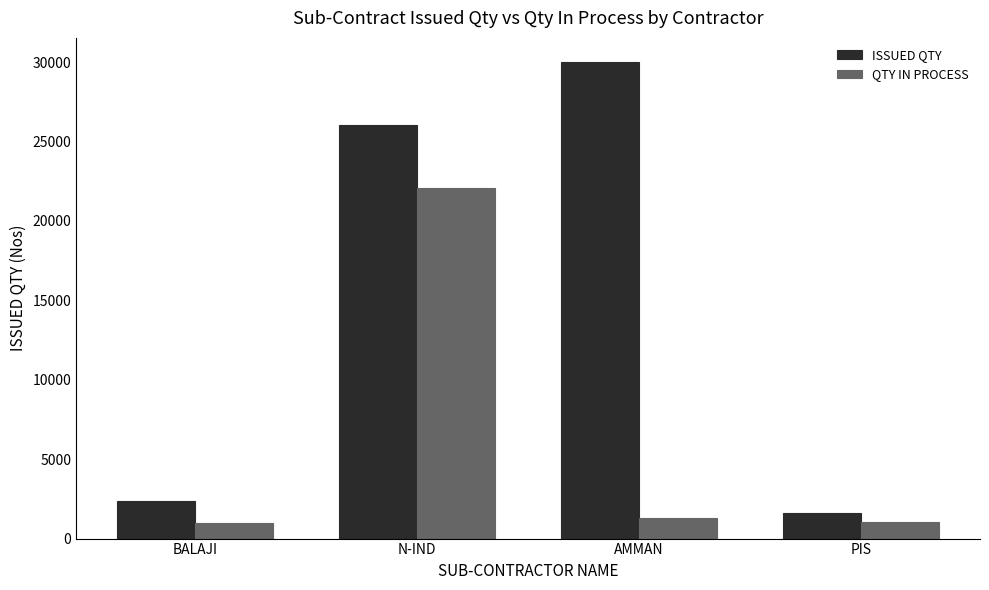

List the series in order of their peak value, highest first.

ISSUED QTY, QTY IN PROCESS